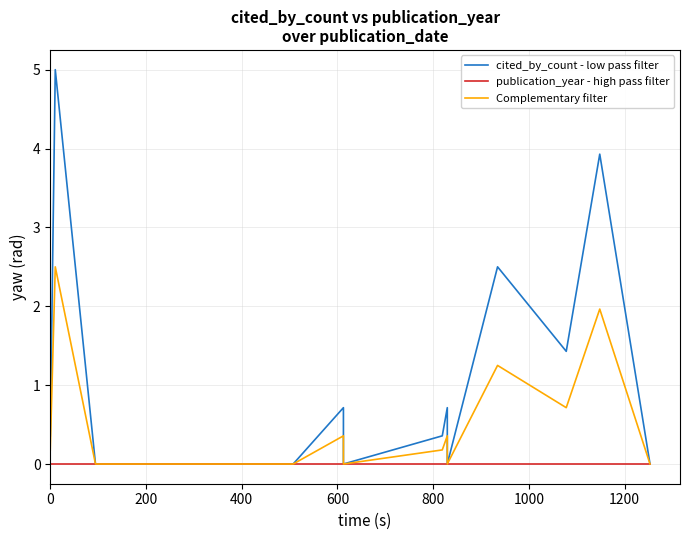

Does the chart display data point markers on the line(s)?

No